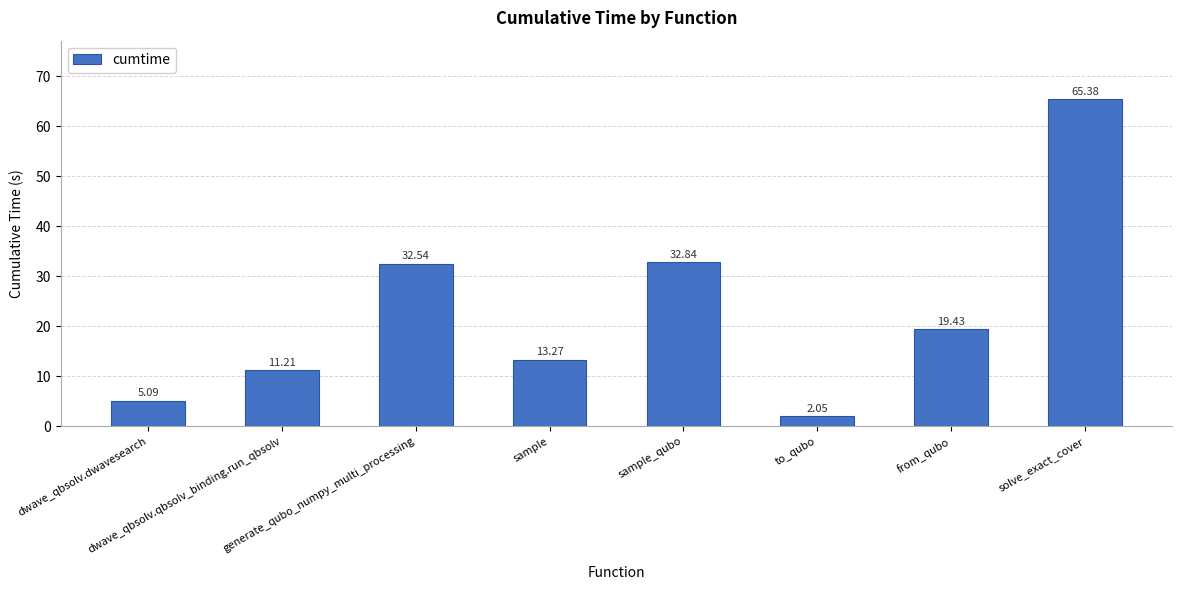

What is the average value?

22.7